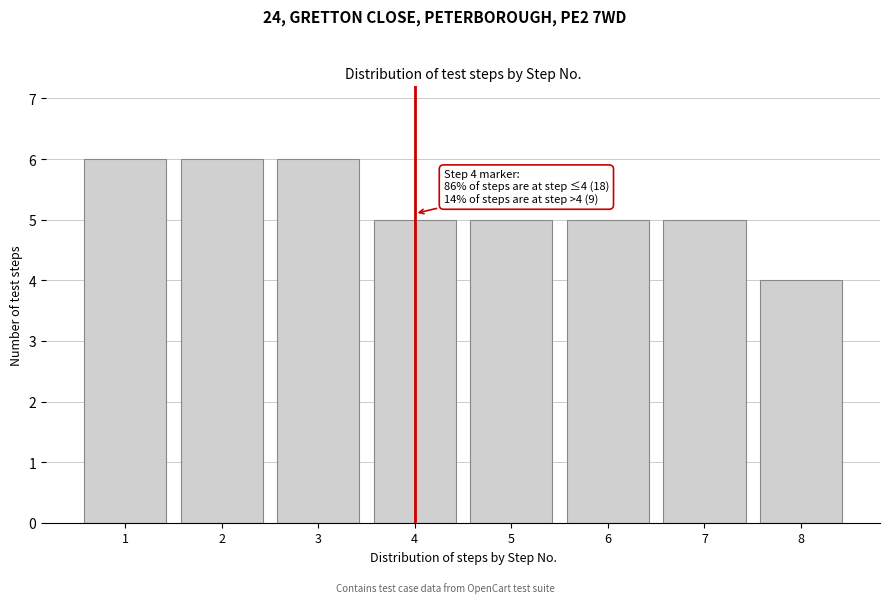

Reading left to right, extract all data points from this chart.

6	6	6	5	5	5	5	4